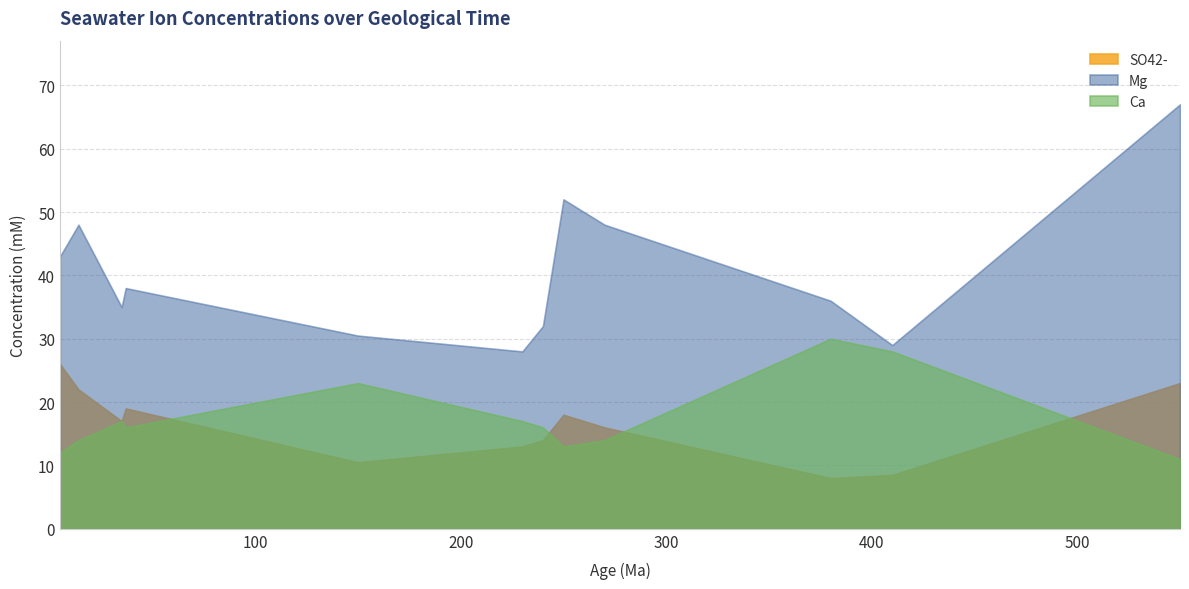

Reading left to right, what are all the values shown in this chart?

SO42-: 5=26.0	14=22.0	35=17.0	37=19.0	150=10.5	230=13.0	240=14.0	250=18.0	270=16.0	380=8.0	410=8.5	550=23.0
Mg: 5=43.0	14=48.0	35=35.0	37=38.0	150=30.5	230=28.0	240=32.0	250=52.0	270=48.0	380=36.0	410=29.0	550=67.0
Ca: 5=12.0	14=14.0	35=17.0	37=16.0	150=23.0	230=17.0	240=16.0	250=13.0	270=14.0	380=30.0	410=28.0	550=11.0